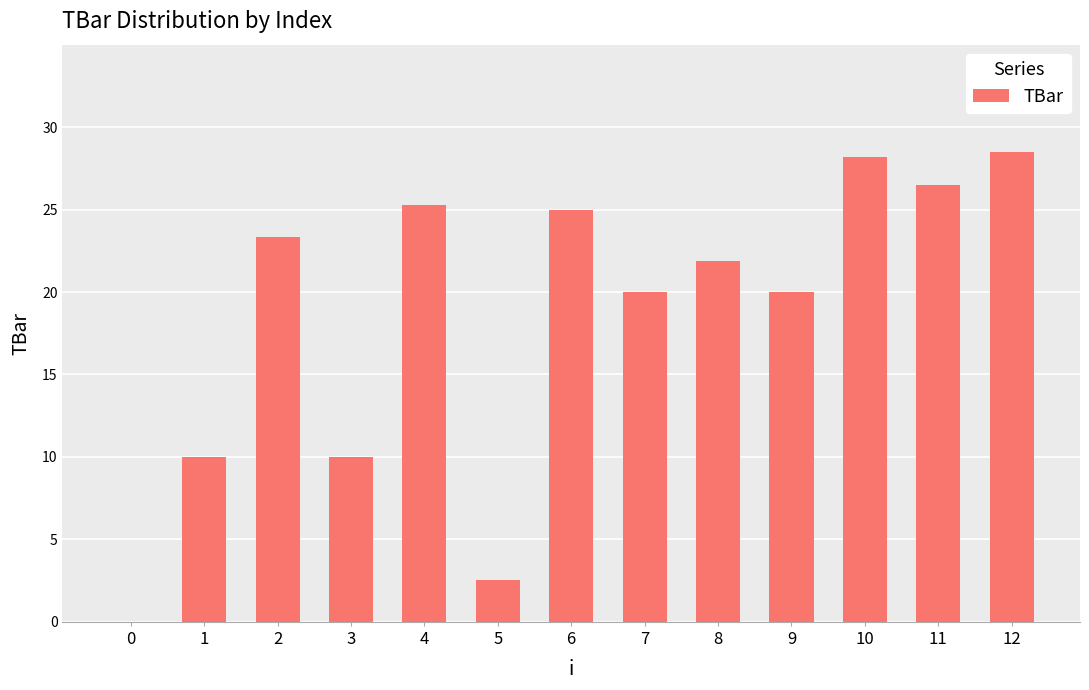

What is the average value?

18.6